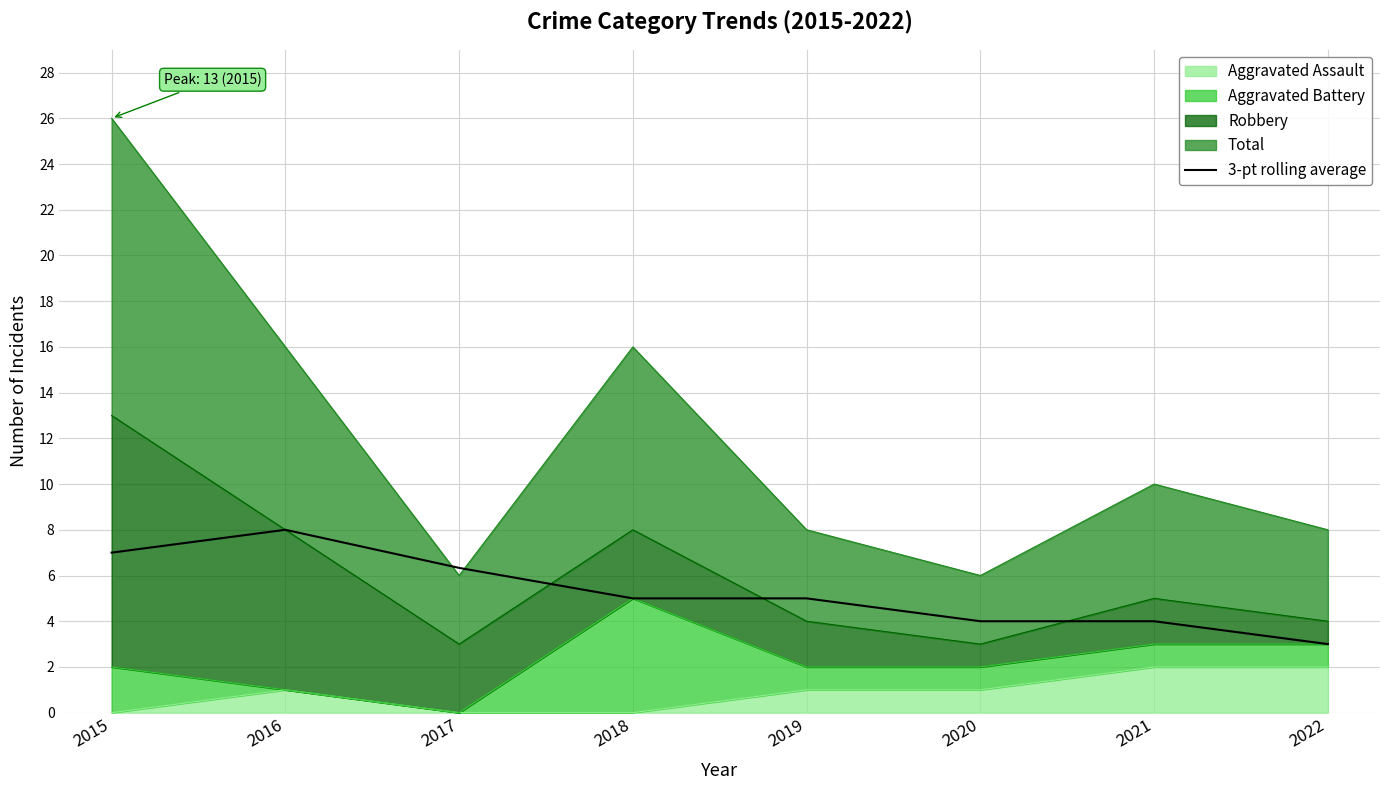

Reading left to right, what are all the values shown in this chart?

2015=7.0	2016=8.0	2017=6.3	2018=5.0	2019=5.0	2020=4.0	2021=4.0	2022=3.0